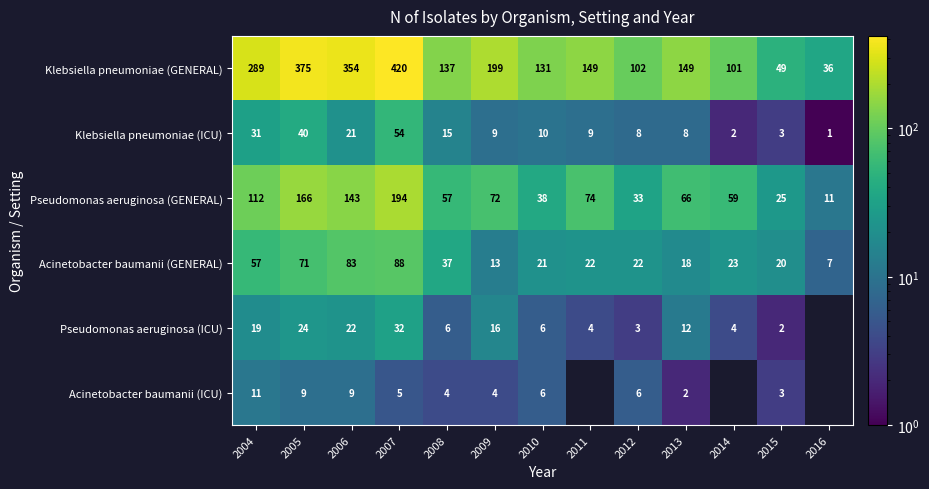

Is it true that Pseudomonas aeruginosa (ICU) equals 2.8 at 2014?

False